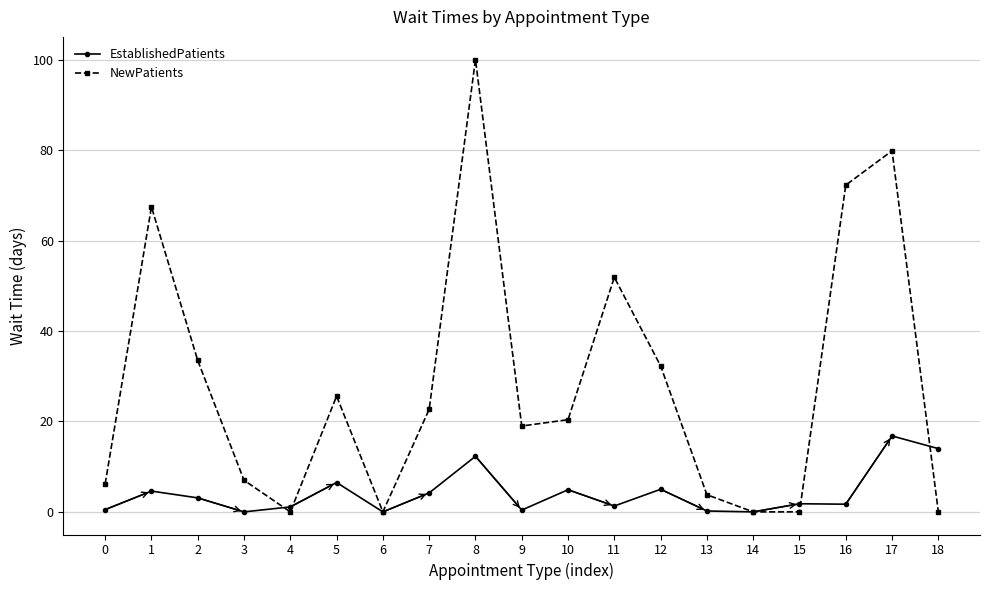

Which series changed the most between 0 and 14?

NewPatients